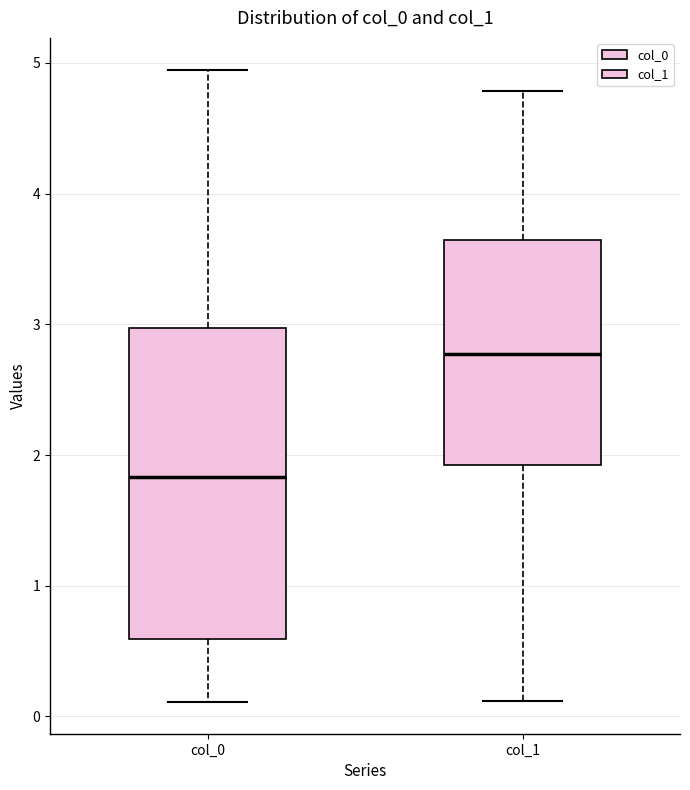

Where is the lower edge of the box for col_1 on the y-axis? The values are not printed on the chart, so give them approximately, as read against the axis.

1.9